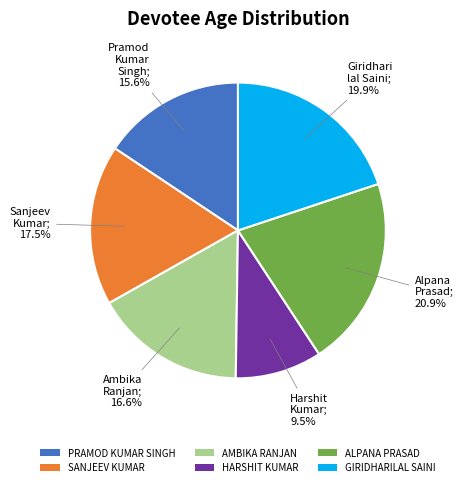

What percentage is NOT represented by SANJEEV KUMAR?

82.5%